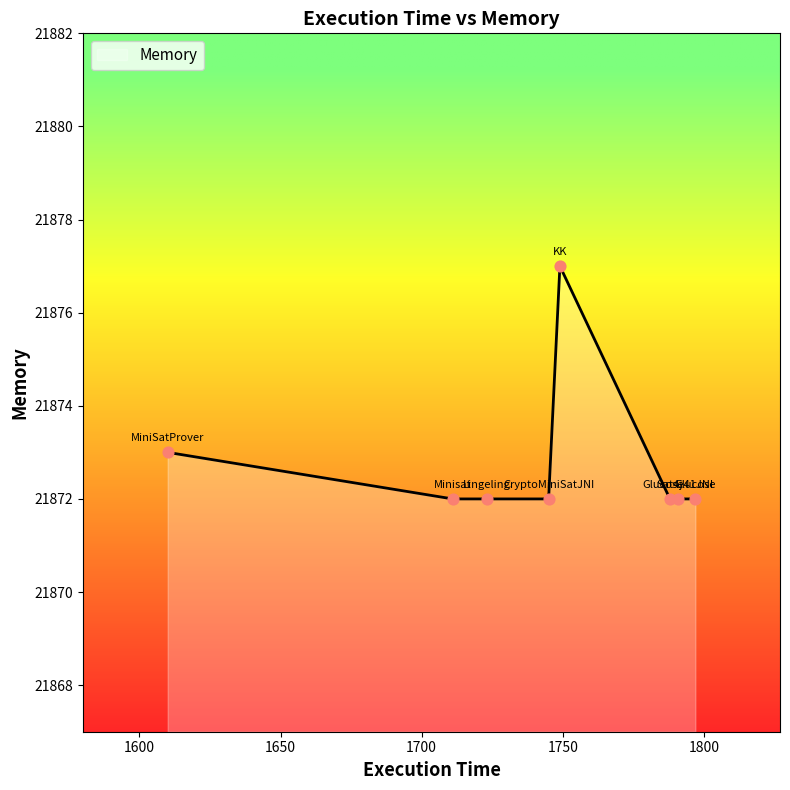

What is the sum of all values?

174982